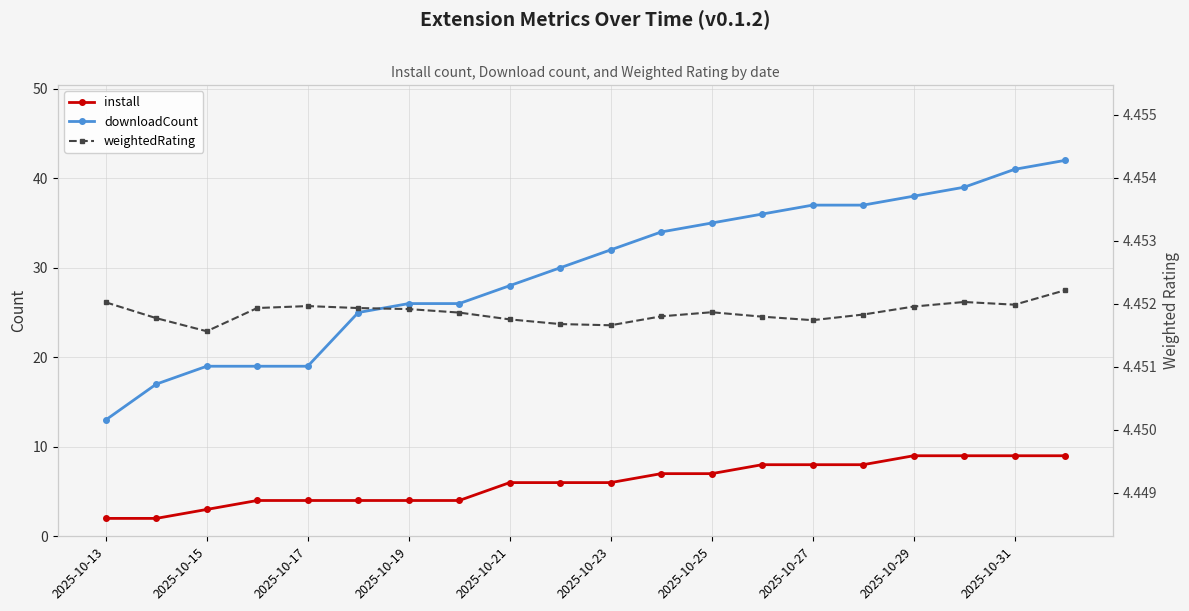

Reading right to left, transcribe all the data shown in this chart.

install: 9.0	9.0	9.0	9.0	8.0	8.0	8.0	7.0	7.0	6.0	6.0	6.0	4.0	4.0	4.0	4.0	4.0	3.0	2.0	2.0
downloadCount: 42.0	41.0	39.0	38.0	37.0	37.0	36.0	35.0	34.0	32.0	30.0	28.0	26.0	26.0	25.0	19.0	19.0	19.0	17.0	13.0
weightedRating: 4.5	4.5	4.5	4.5	4.5	4.5	4.5	4.5	4.5	4.5	4.5	4.5	4.5	4.5	4.5	4.5	4.5	4.5	4.5	4.5